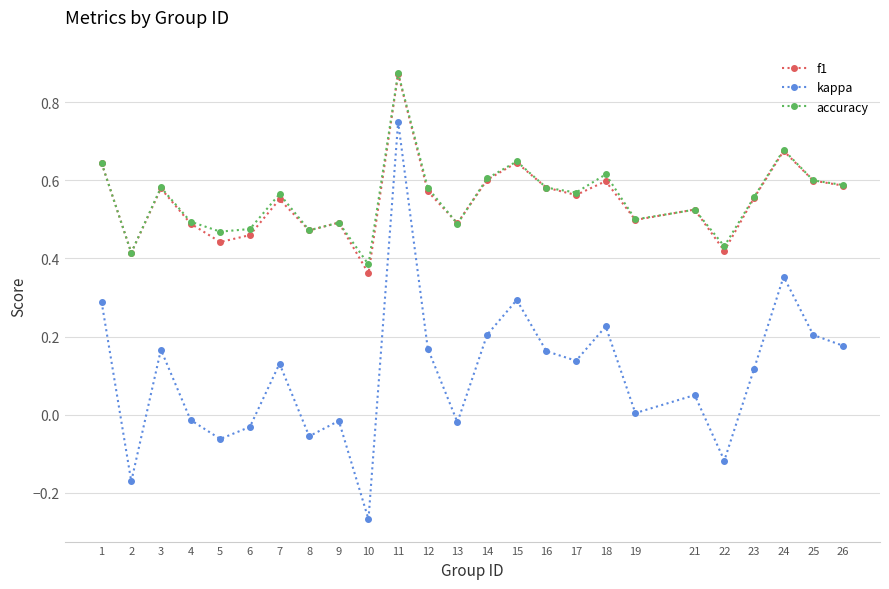

How many series are shown in this chart?

3